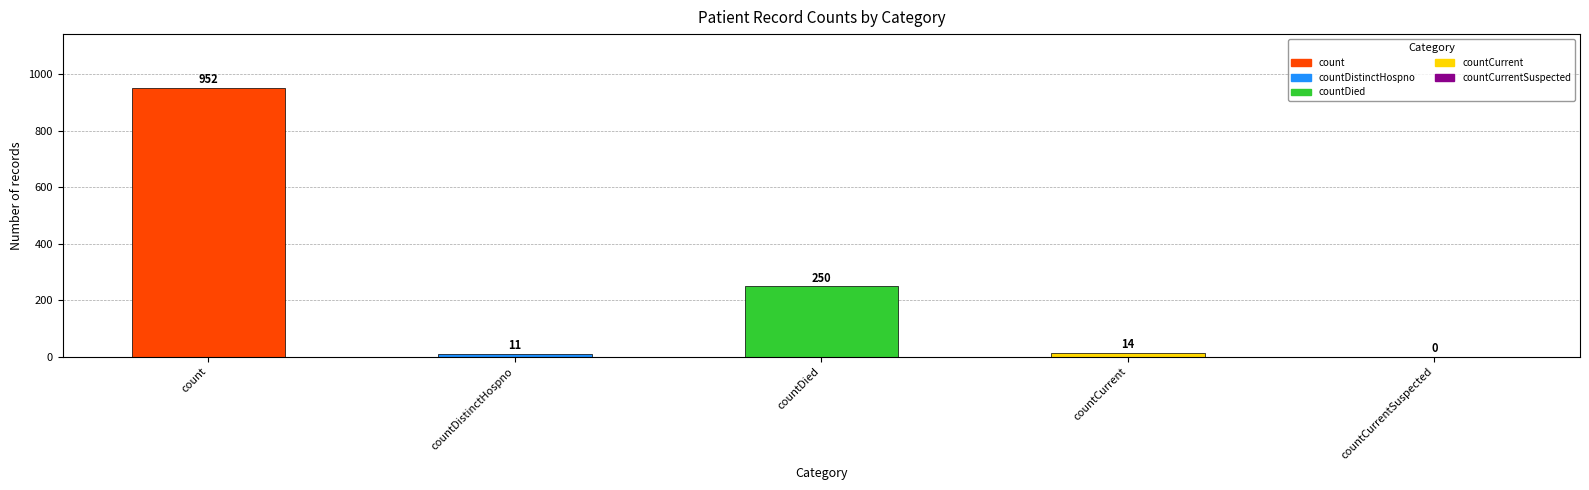

What is the approximate value at countDistinctHospno, to the nearest 10?

10